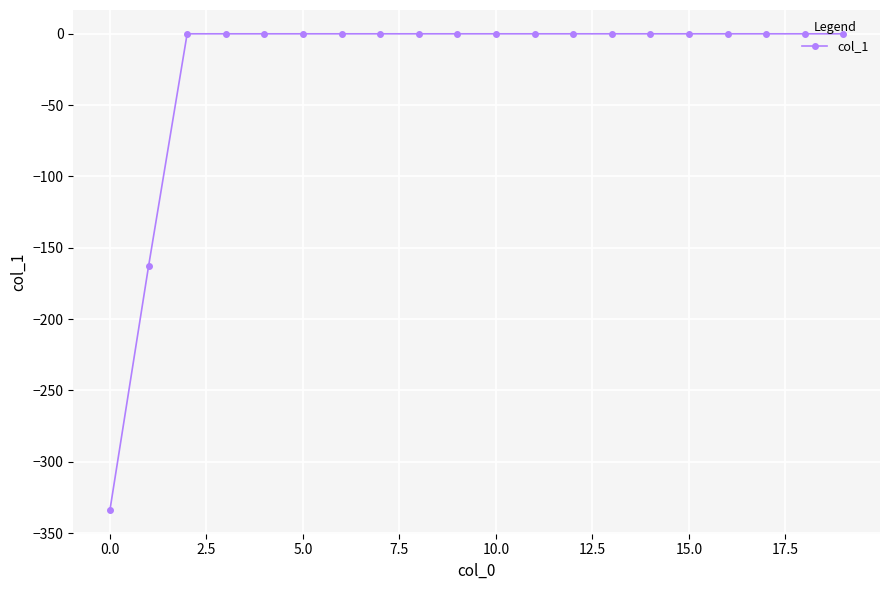

Does the chart display data point markers on the line(s)?

Yes